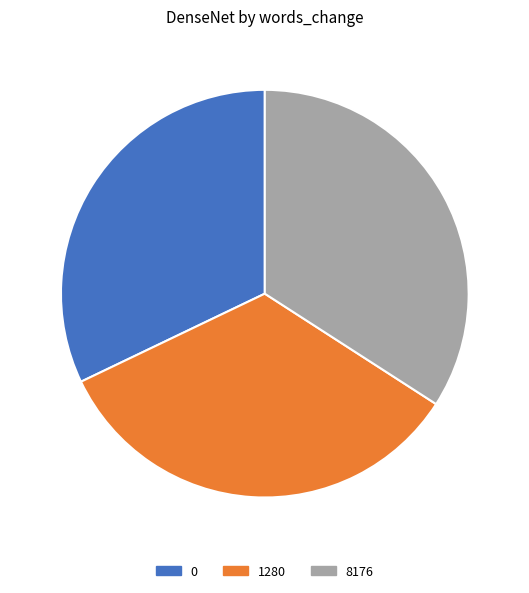

The 0 slice represents 32% of the pie. True or false?

True